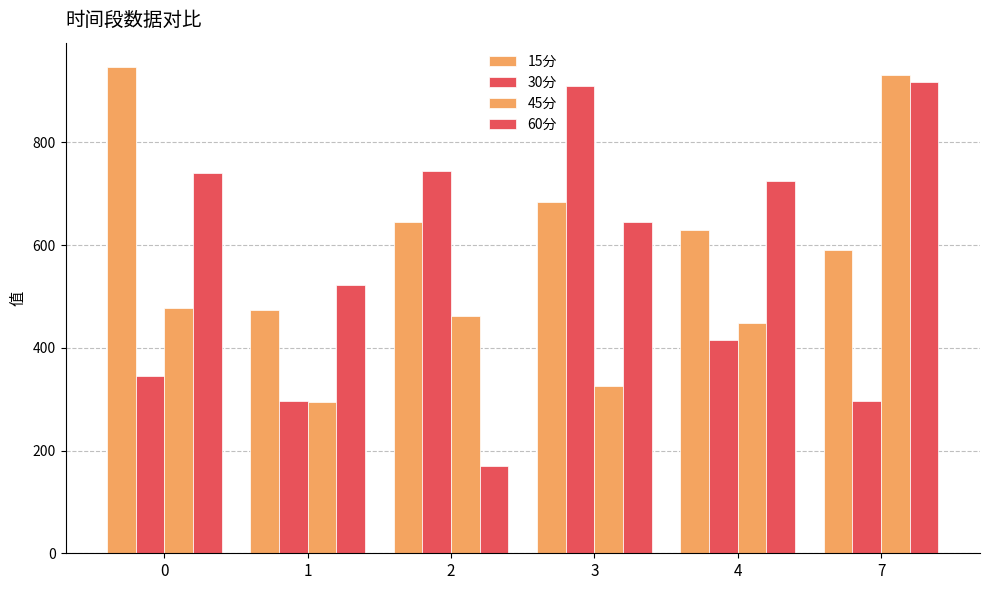

How many groups of bars are there?

6